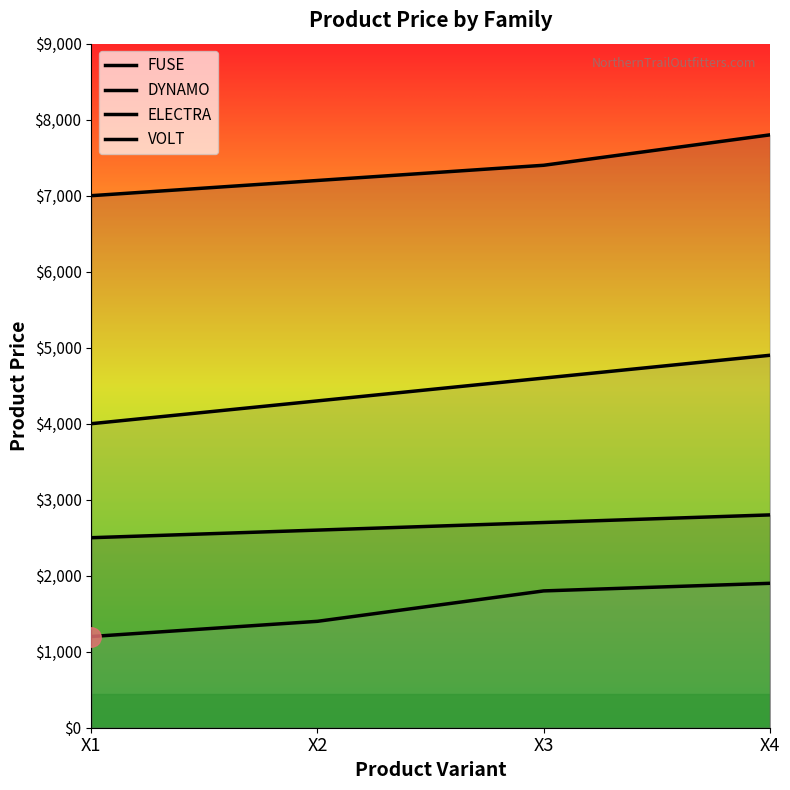

Reading left to right, transcribe all the data shown in this chart.

FUSE: X1=2500	X2=2600	X3=2700	X4=2800
DYNAMO: X1=7000	X2=7200	X3=7400	X4=7800
ELECTRA: X1=4000	X2=4300	X3=4600	X4=4900
VOLT: X1=1200	X2=1400	X3=1800	X4=1900